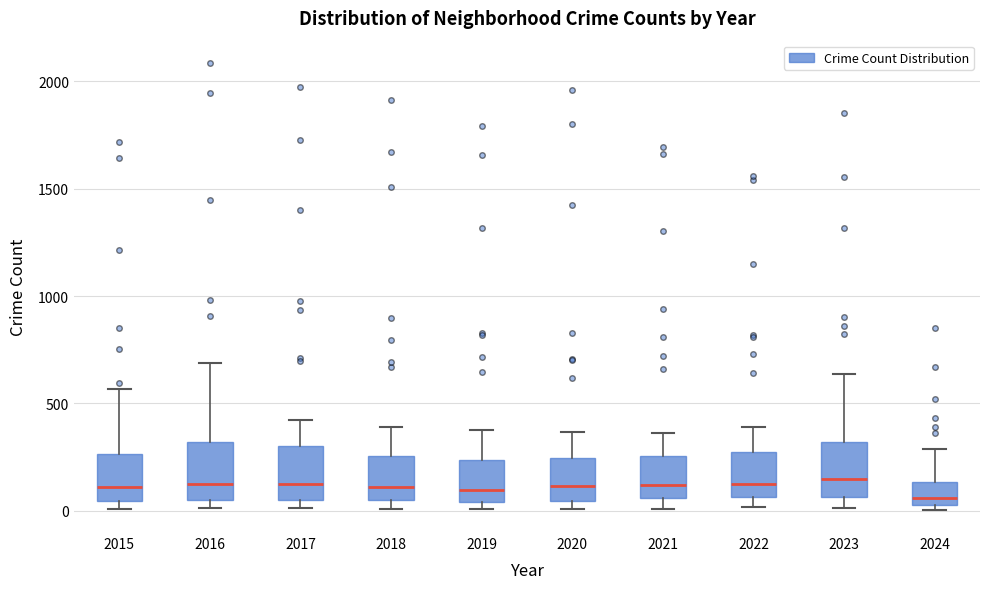

Reading left to right, transcribe this box plot: for each box, give where its median line is, the range the box spans, and where its two whiskers end, as read against the y-axis. The values are not printed on the chart, so give them approximately, as read against the axis.

2015: median 100, box 50 to 250, whiskers 0 to 550
2016: median 150, box 50 to 300, whiskers 0 to 700
2017: median 100, box 50 to 300, whiskers 0 to 400
2018: median 100, box 50 to 250, whiskers 0 to 400
2019: median 100, box 50 to 250, whiskers 0 to 400
2020: median 100, box 50 to 250, whiskers 0 to 350
2021: median 100, box 50 to 250, whiskers 0 to 350
2022: median 100, box 50 to 250, whiskers 0 to 400
2023: median 150, box 50 to 300, whiskers 0 to 650
2024: median 50, box 0 to 150, whiskers 0 (just below the box's lower edge) to 300